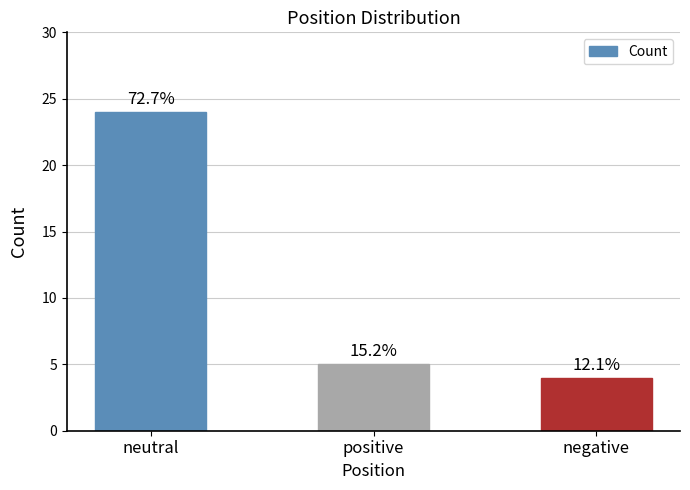

Does the chart contain any negative values?

No